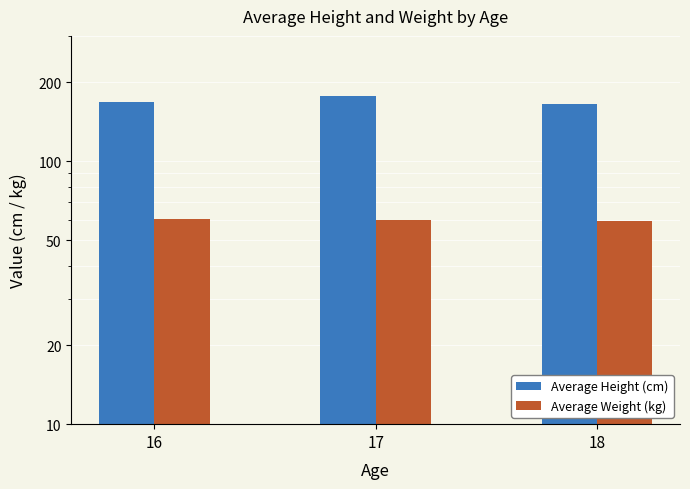

Reading left to right, extract all data points from this chart.

Average Height (cm): 16=168.2	17=176.9	18=164.7
Average Weight (kg): 16=60.5	17=59.7	18=59.1